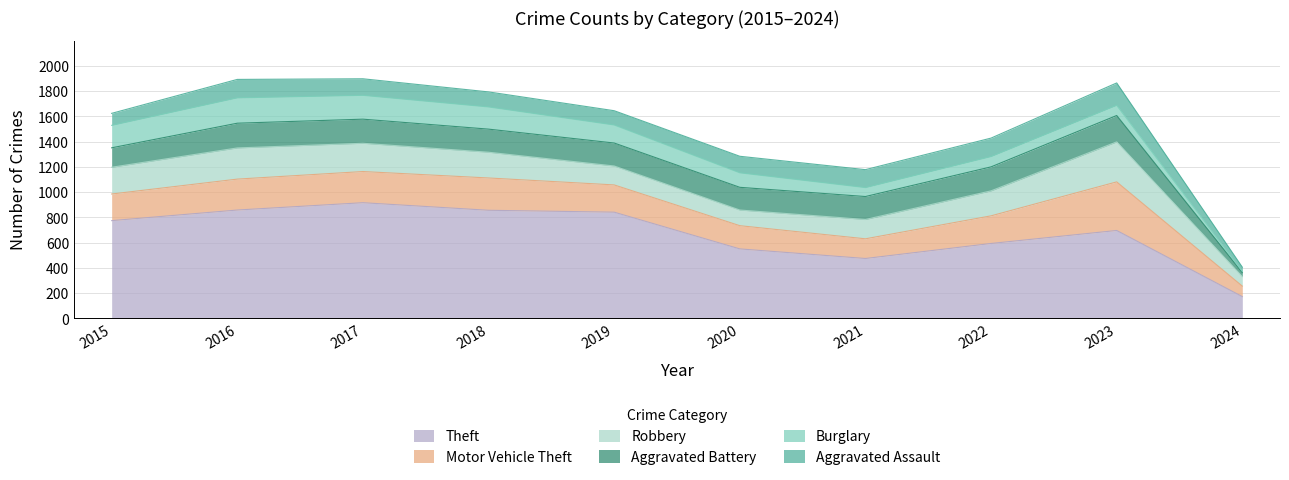

True or false: Burglary has more than 0 interior local peaks.

True